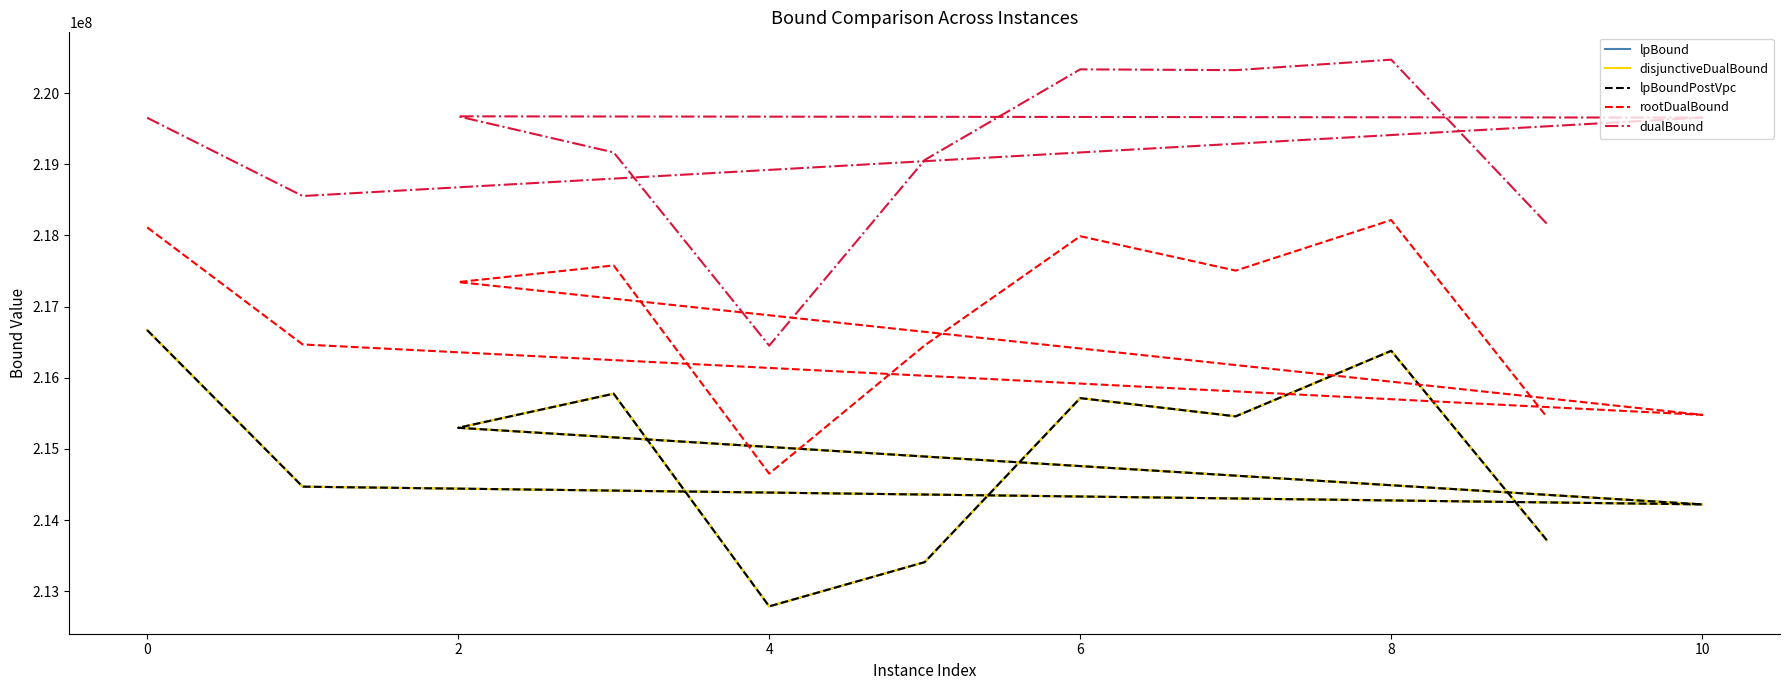

How many values in the lpBoundPostVpc series are below 215297124?

5